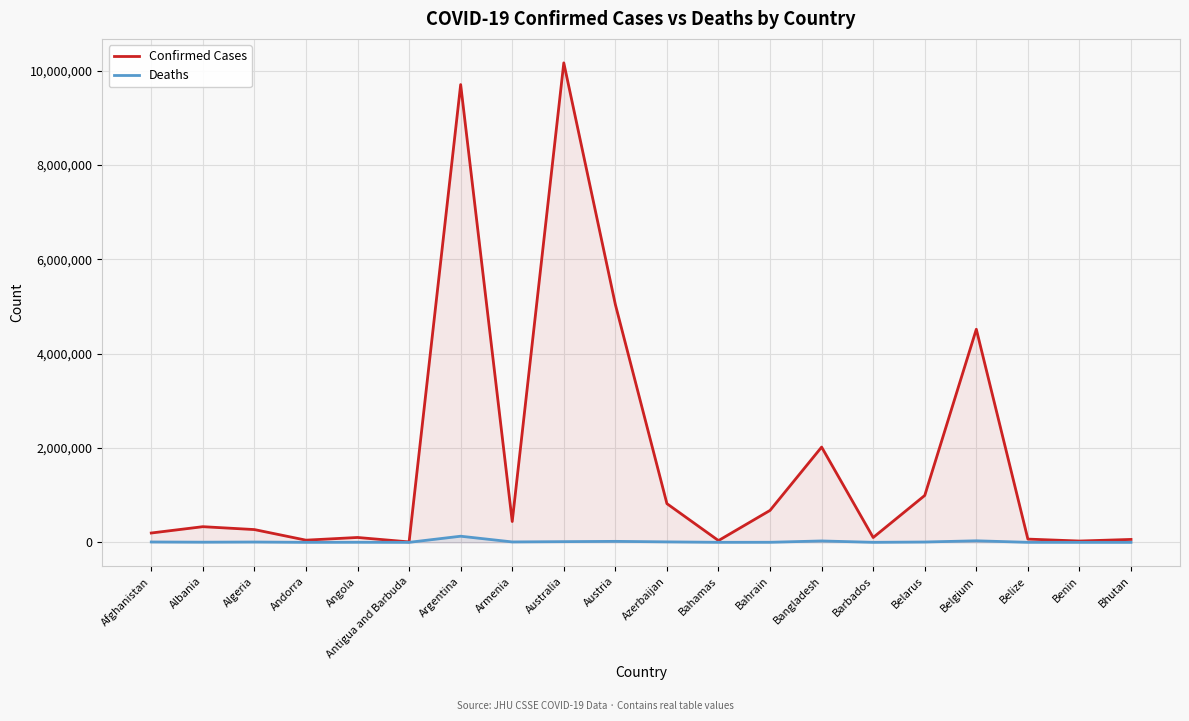

What position from the right is Argentina?

14